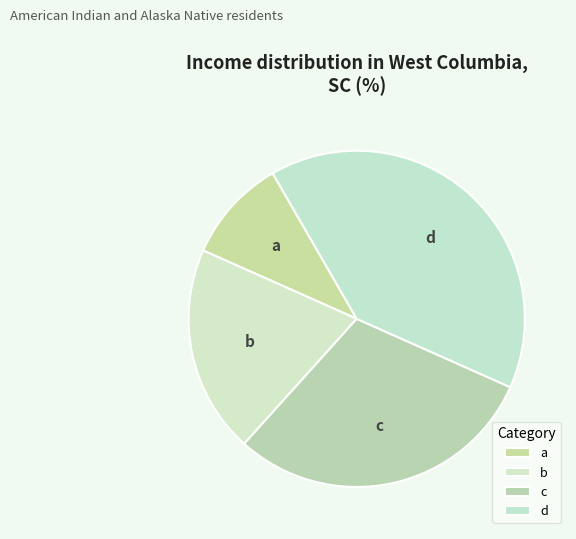

Which slice is the smallest?

a